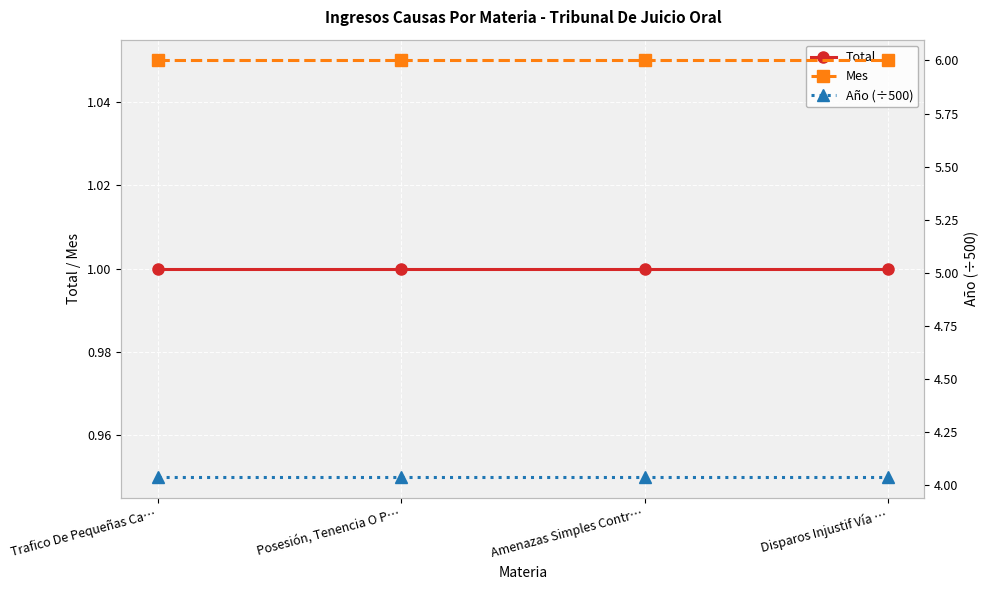

Is it true that Total equals 0.3 at Trafico De Pequeñas Ca…?

False